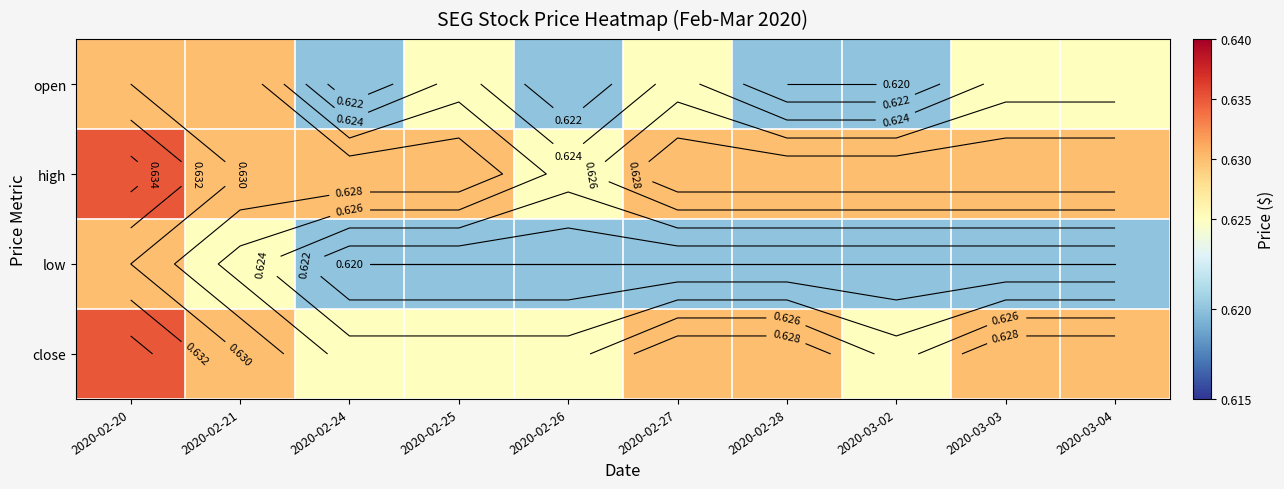

Which series has the widest spread of values?

open